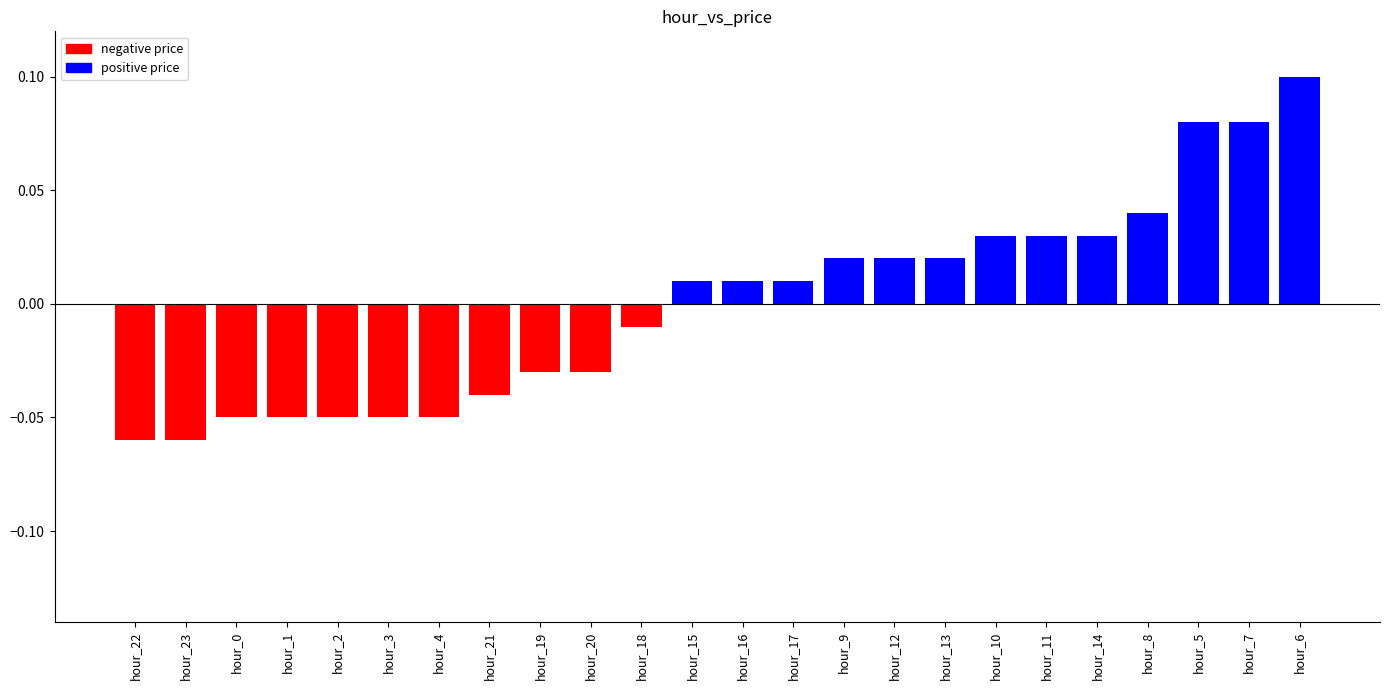

How many series are shown in this chart?

1